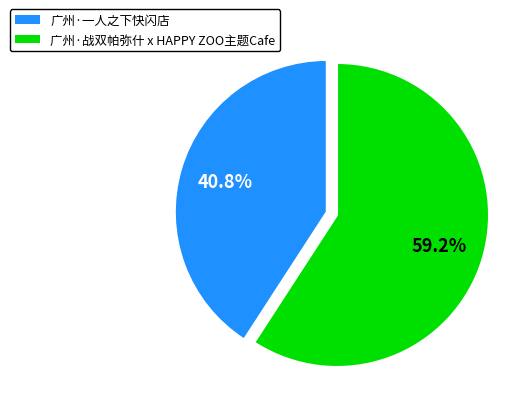

The 广州·战双帕弥什 x HAPPY ZOO主题Cafe slice represents 69% of the pie. True or false?

False